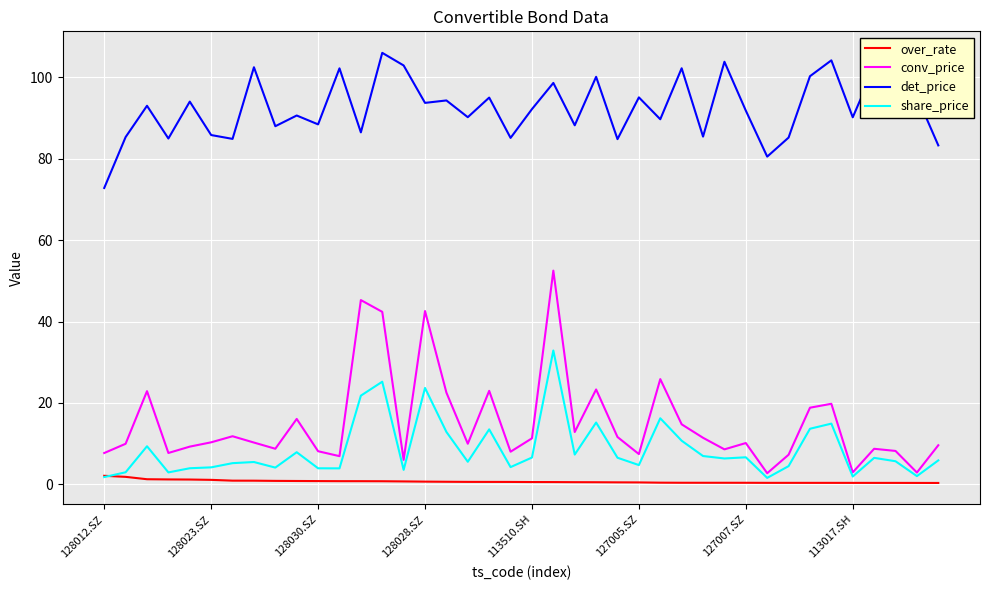

In det_price, how many points are higher than both neighbors (excluding endpoints)?

16